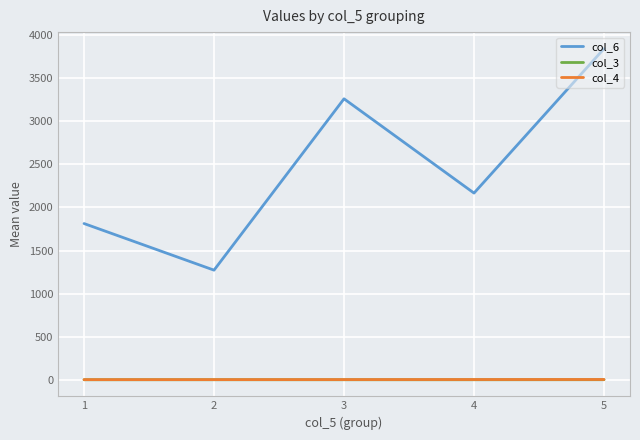

What are all the series names shown in the legend?

col_6, col_3, col_4